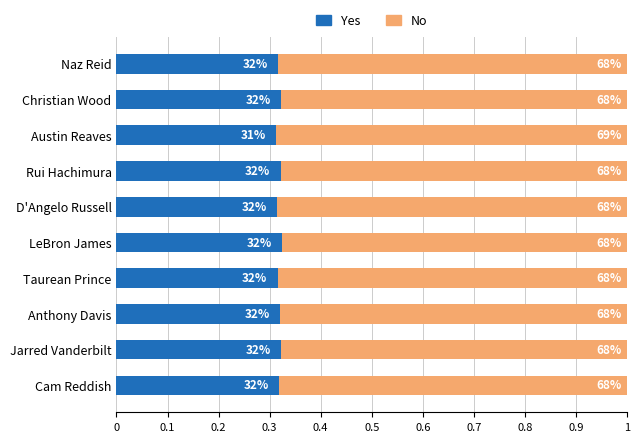

What is the sum of all No values?

6.8